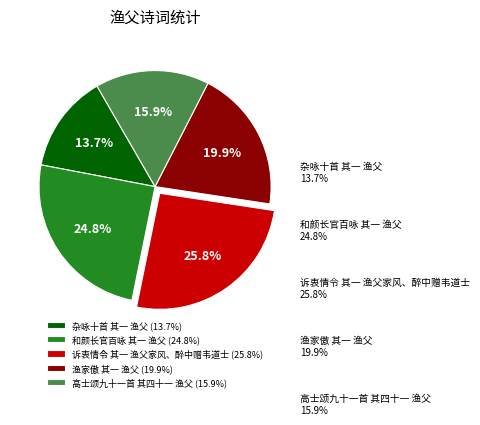

Approximately how many times larger is the value at 高士颂九十一首 其四十一 渔父 compared to 和颜长官百咏 其一 渔父?

0.6